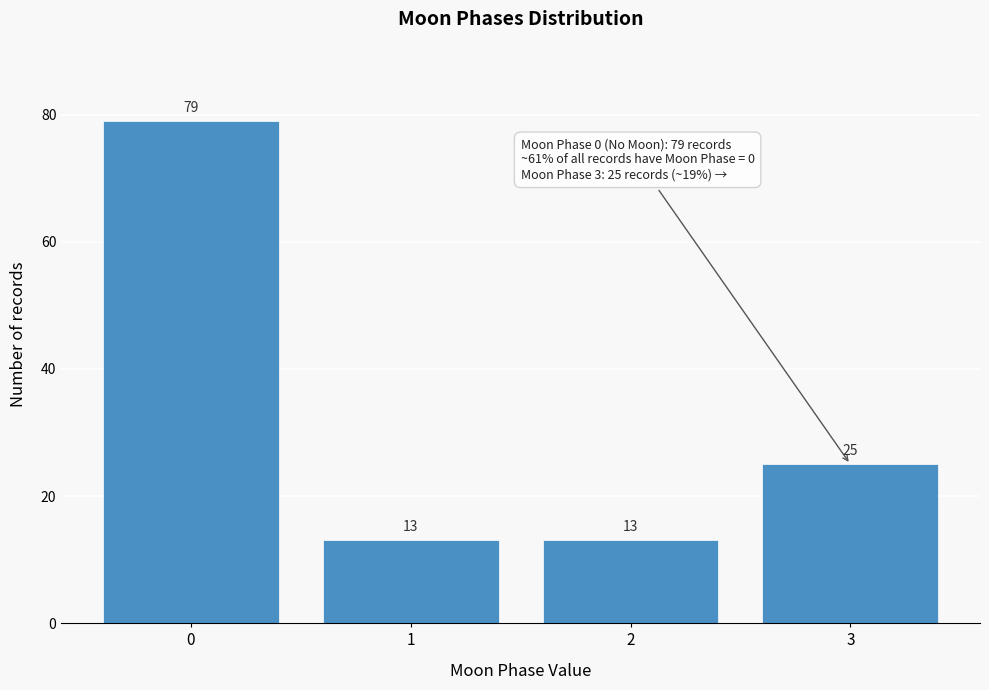

Reading left to right, extract all data points from this chart.

0=79	1=13	2=13	3=25